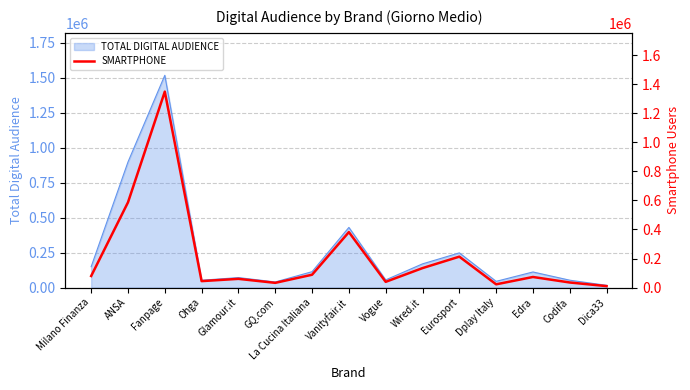

What is the change in value from Vanityfair.it to Dica33?

-371997